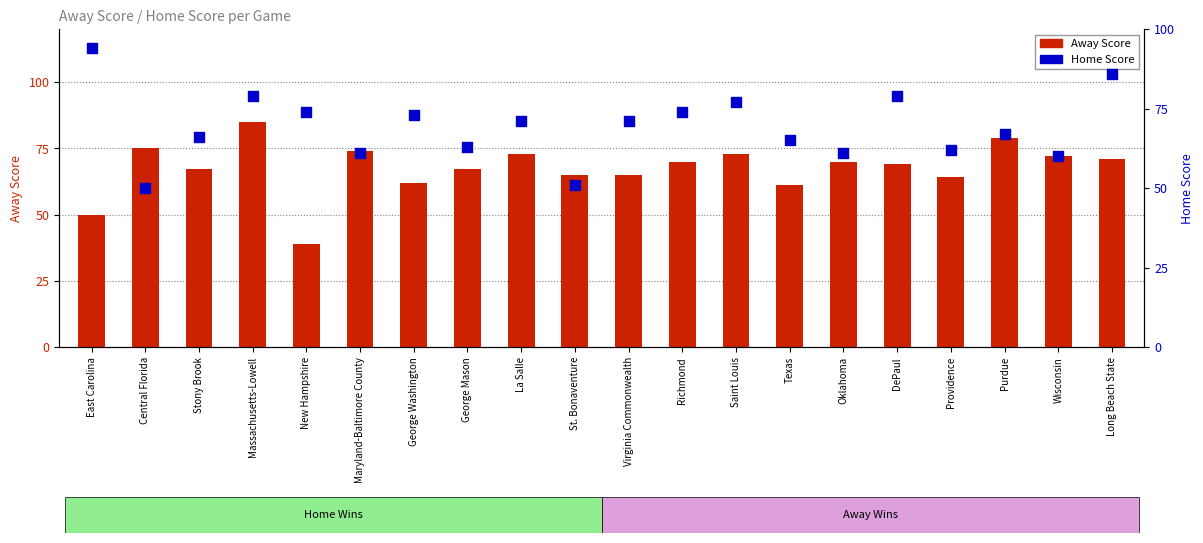

Which series contains the lowest Y value?

Away Score